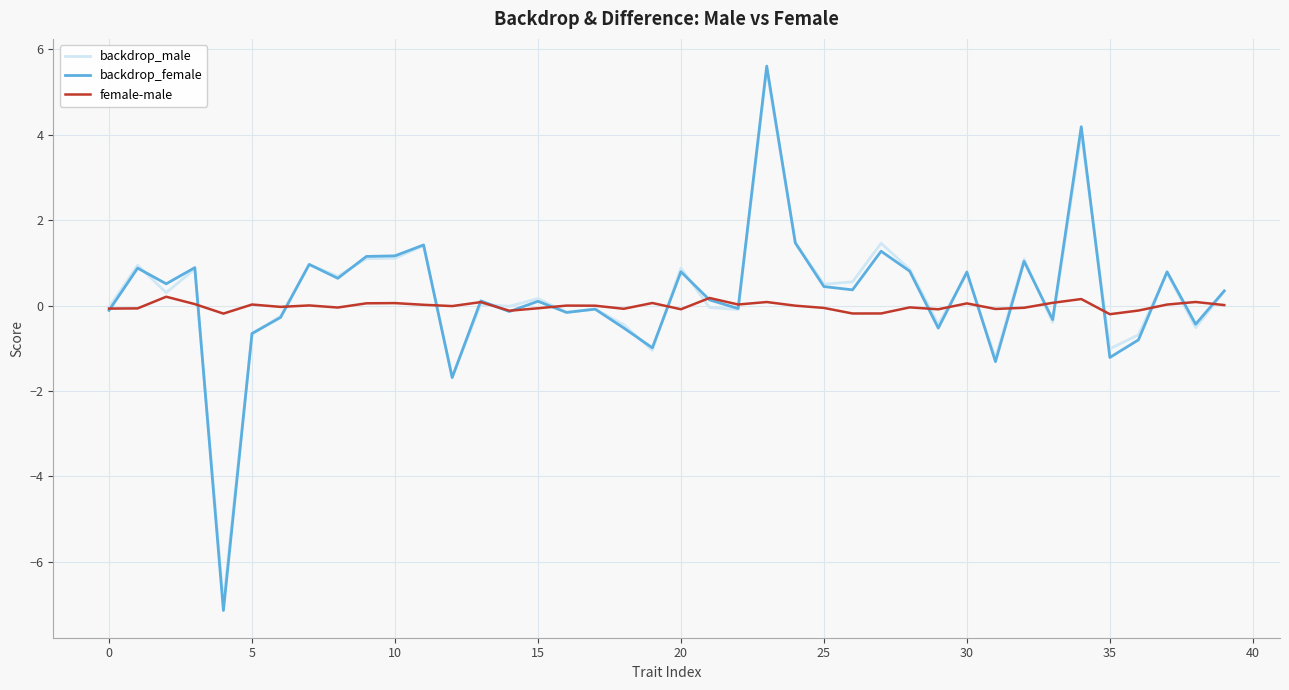

True or false: backdrop_male has more than 0 points higher than both neighbors.

True